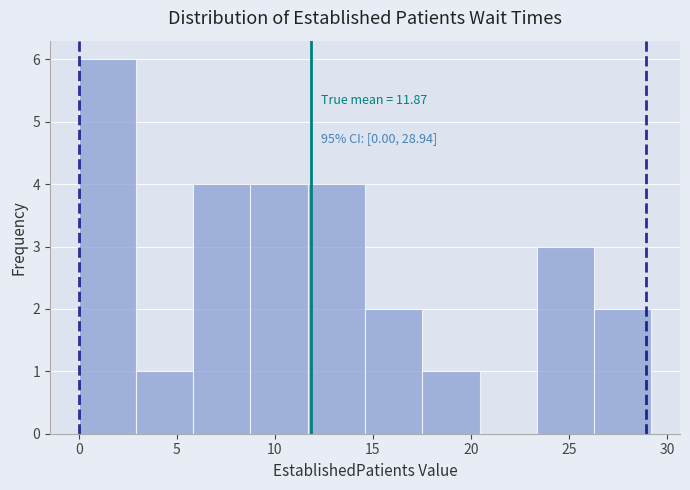

Over which range of the x-axis is the bar tallest?

0.0 to 3.0